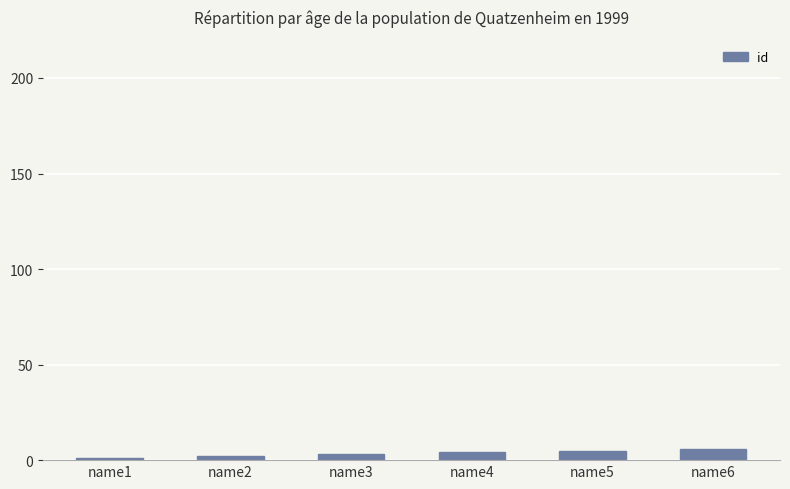

The chart shows a value of 1 at name1. True or false?

True